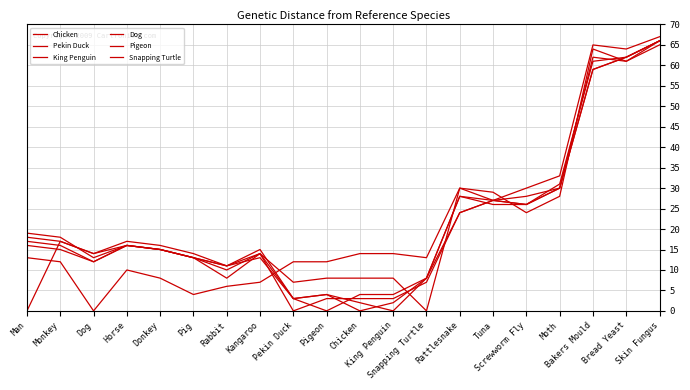

Reading right to left, list all the values displayed in this chart.

Chicken: 66	62	61	31	26	26	28	8	2	0	4	3	15	11	13	15	16	14	17	0
Pekin Duck: 66	62	59	30	26	27	24	7	3	3	3	0	14	10	13	15	16	12	16	17
King Penguin: 65	61	62	30	28	27	28	8	0	2	4	3	13	11	14	16	17	14	17	18
Dog: 66	61	64	28	24	29	30	13	14	14	12	12	7	6	4	8	10	0	12	13
Pigeon: 66	62	59	30	26	27	24	8	4	4	0	3	14	8	13	15	16	12	15	16
Snapping Turtle: 67	64	65	33	30	27	30	0	8	8	8	7	14	11	13	15	16	13	18	19